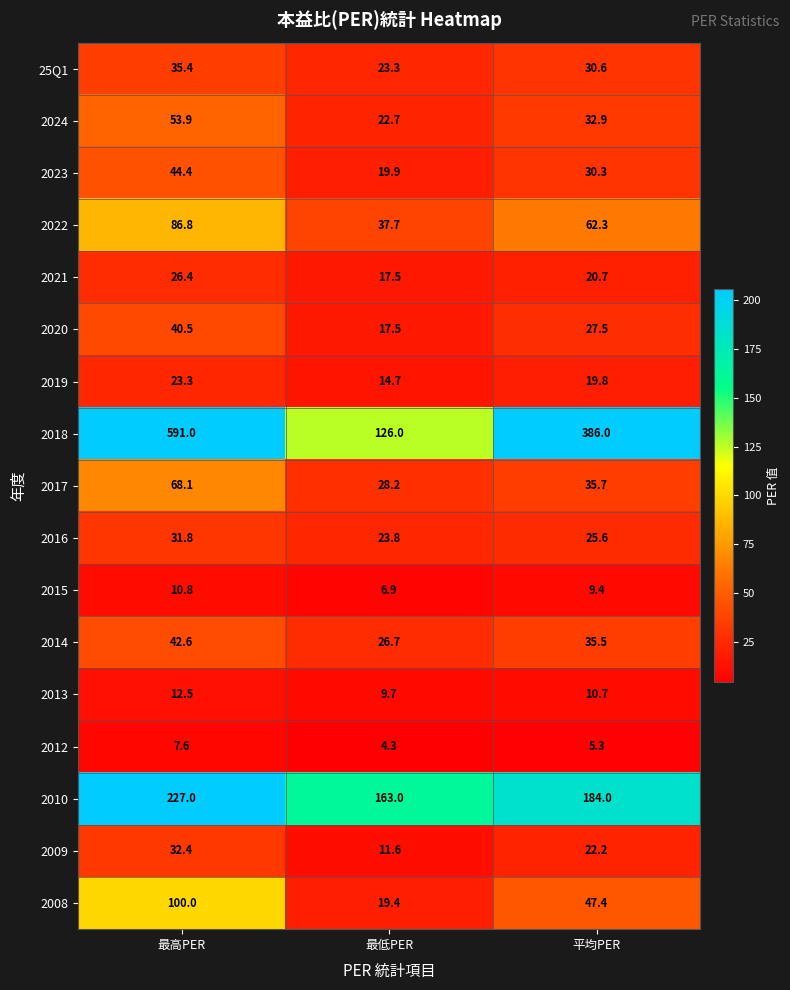

What is the greatest value displayed?

591.0